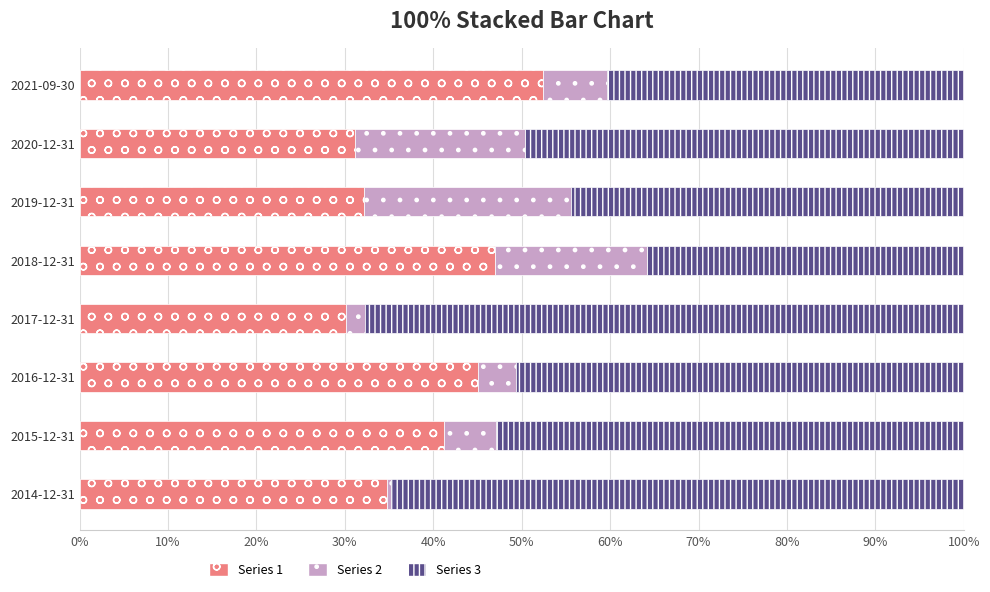

What is the difference between the second highest and second lowest values in the Series 1 series?

15.8